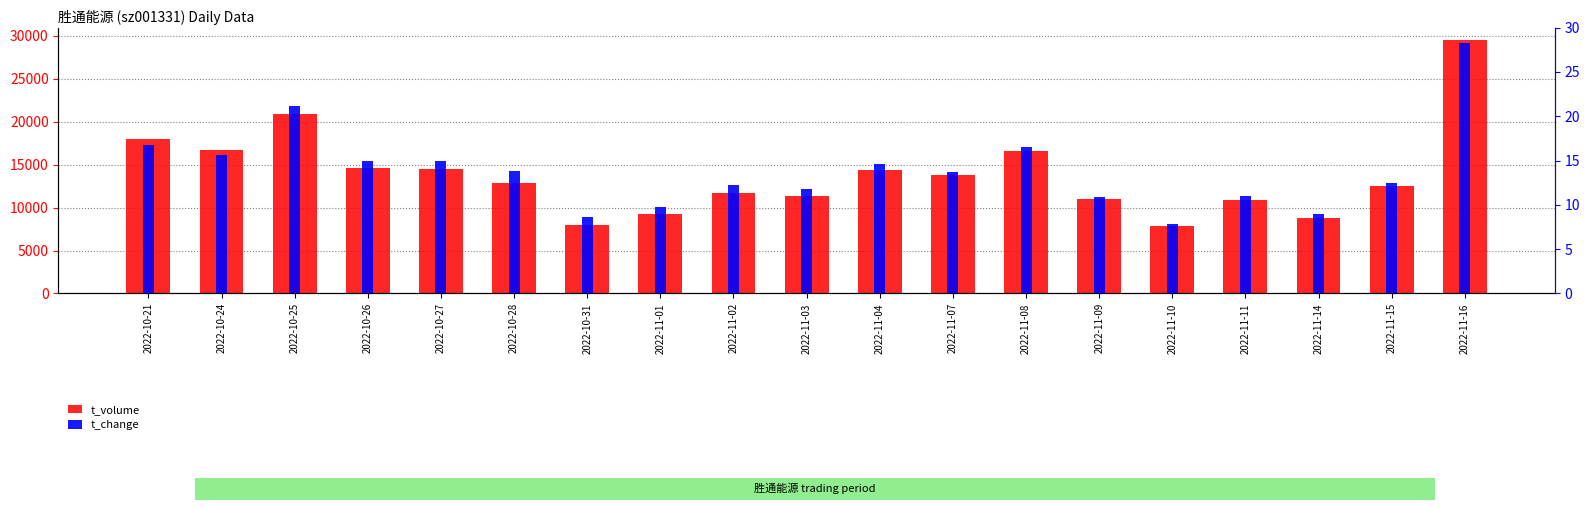

Rank the series by their average value, from highest to lowest.

t_volume, t_change